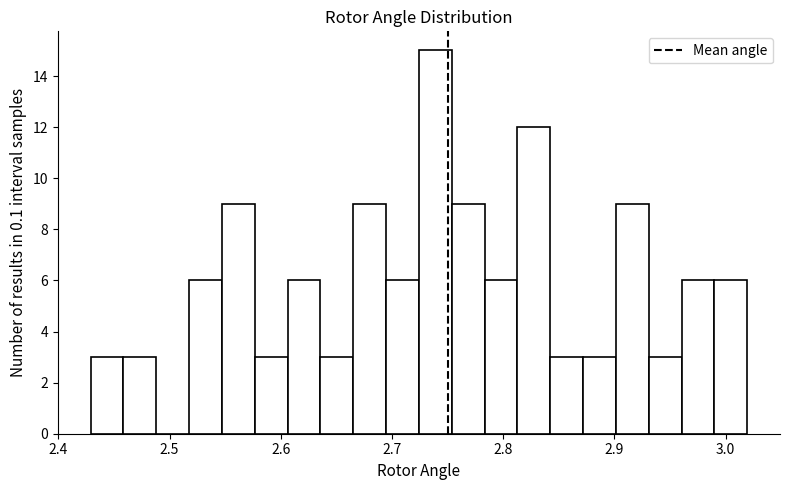

Around what value on the x-axis is the tallest bar? Give the approximate position of its centre, as read against the axis.

2.74